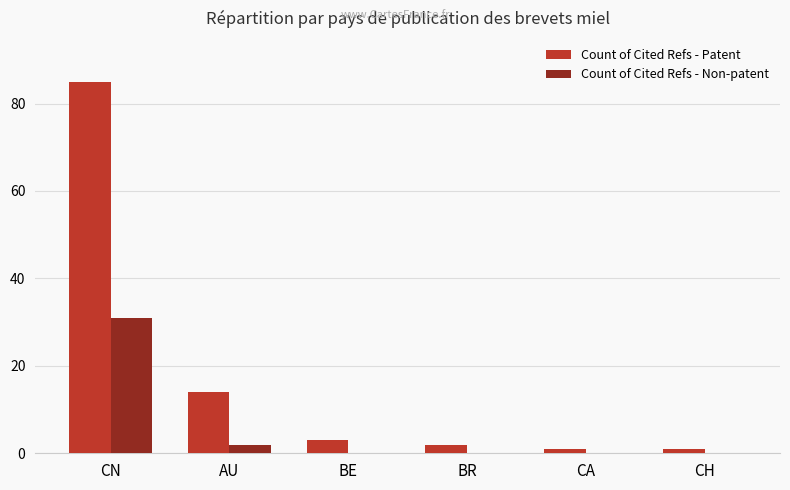

Which series has the largest range (max minus min)?

Count of Cited Refs - Patent